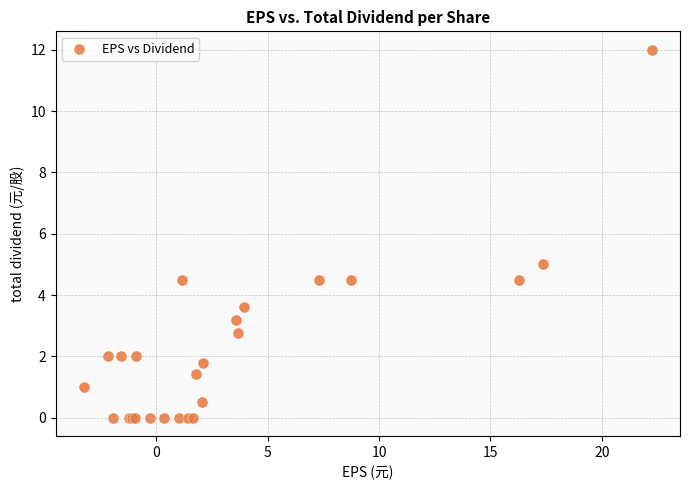

What Y value in the scatter plot is closest to 6?

5.0